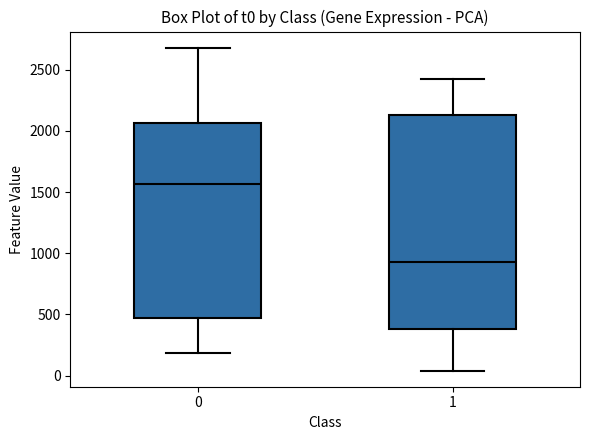

Reading left to right, transcribe this box plot: for each box, give where its median line is, the range the box spans, and where its two whiskers end, as read against the y-axis. The values are not printed on the chart, so give them approximately, as read against the axis.

0: median 1550, box 450 to 2050, whiskers 200 to 2700
1: median 950, box 400 to 2150, whiskers 50 to 2450